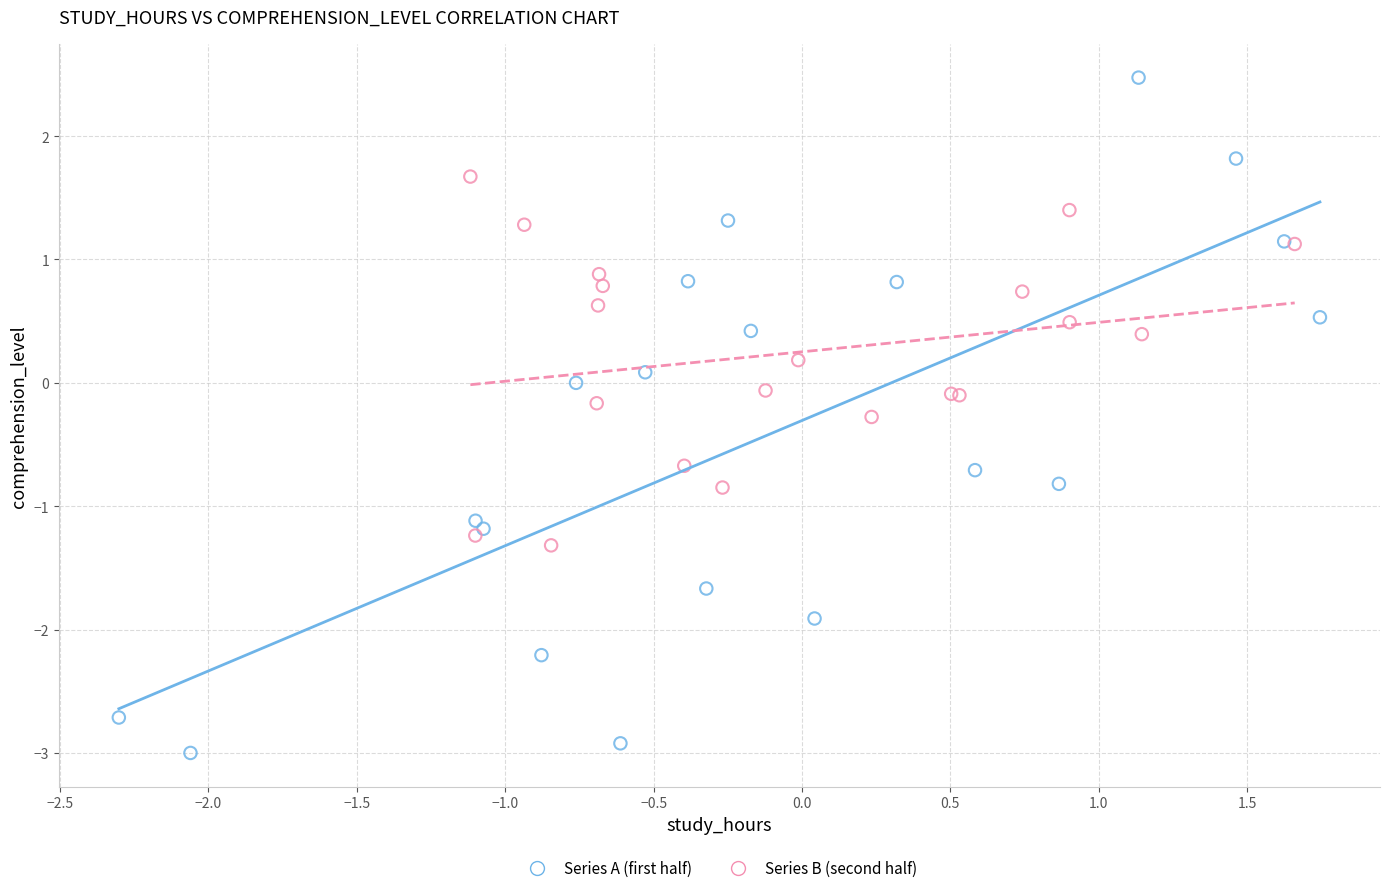

Which series reaches the minimum Y coordinate?

Series A (first half)